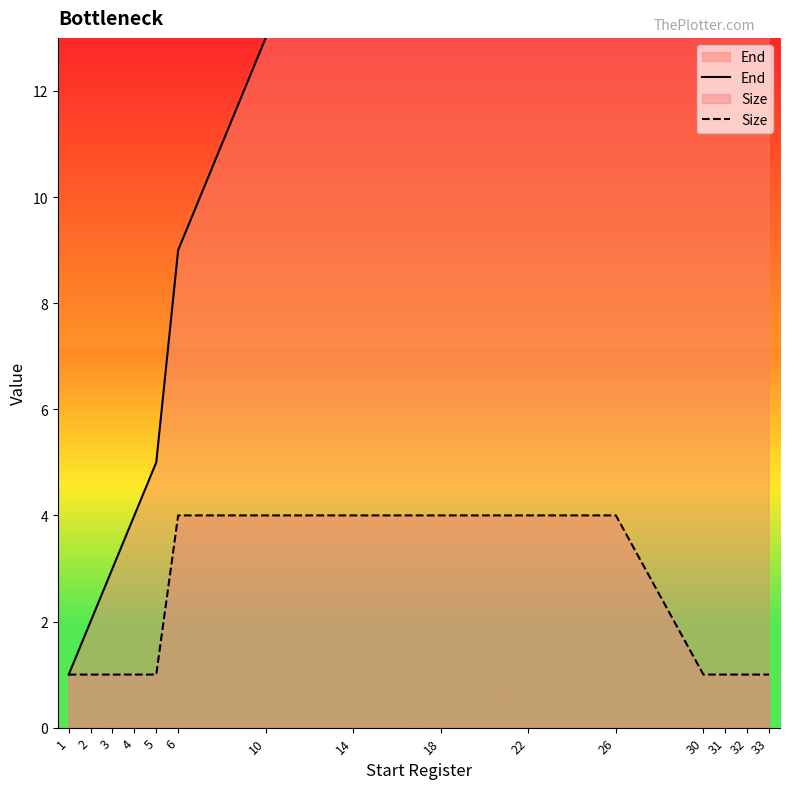

What is the value of the Size point at the 7th from the left?

4